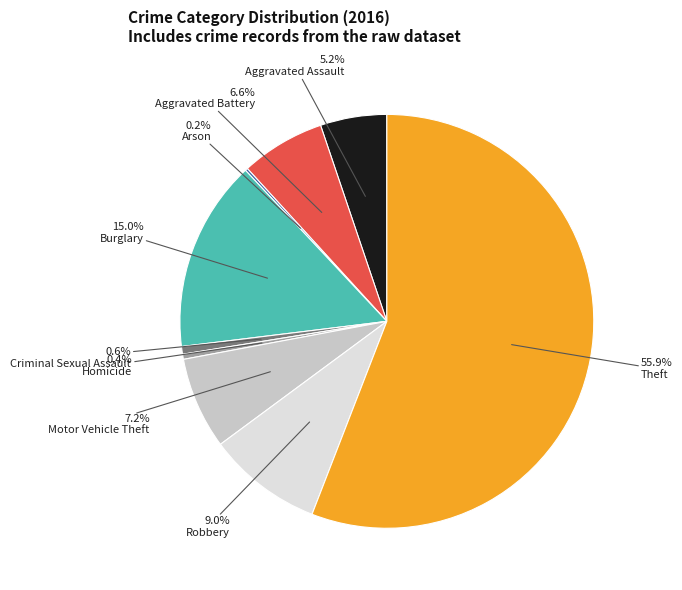

To the nearest percent, what is the average slice percentage?

11%